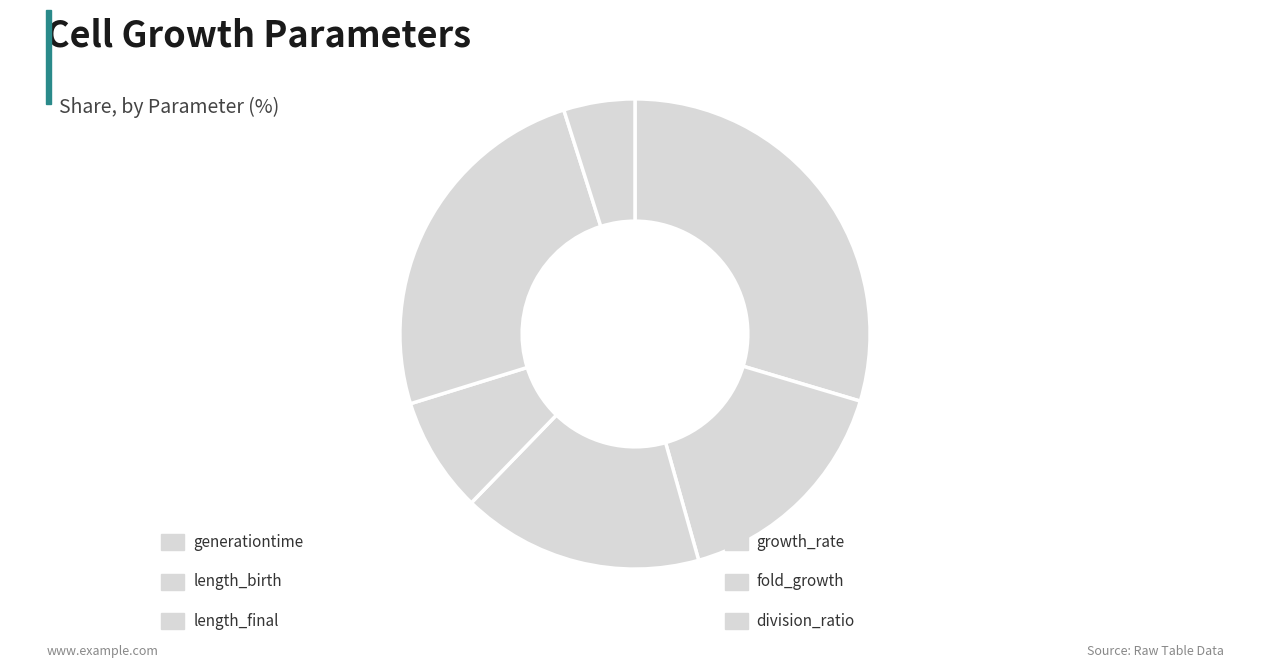

To the nearest percent, what is the difference between the largest and smallest slice percentages?

25%